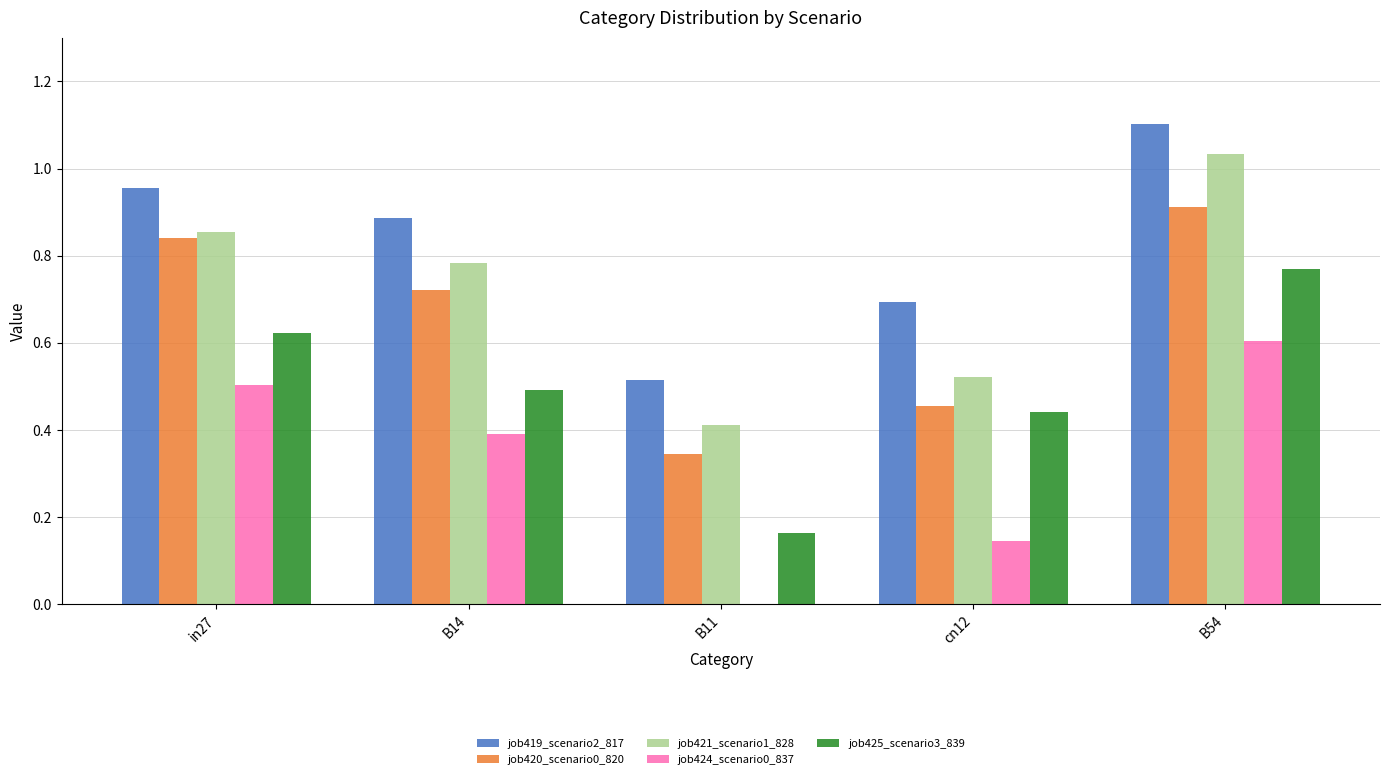

Are the bars grouped side by side (vs. stacked)?

Yes